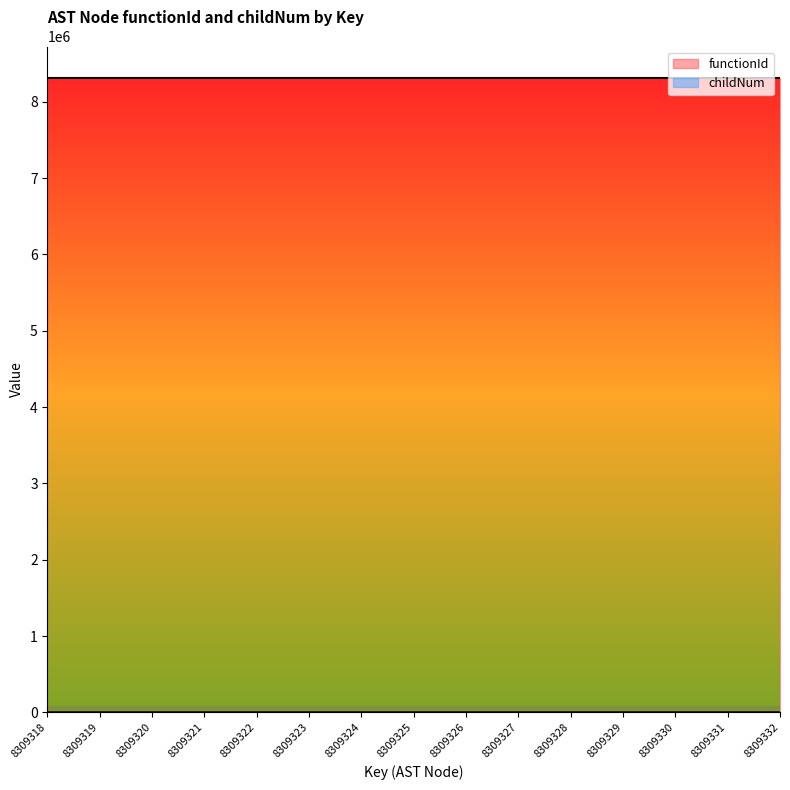

True or false: the data has more than 0 interior local peaks.

True